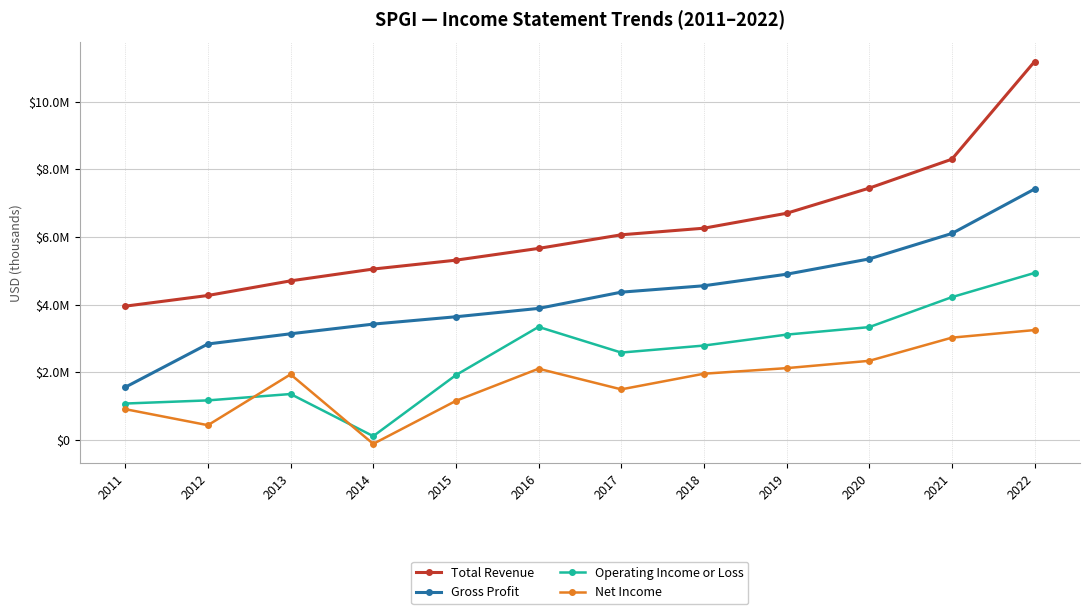

What is the difference between the maximum and minimum values in the Gross Profit series?

5856000